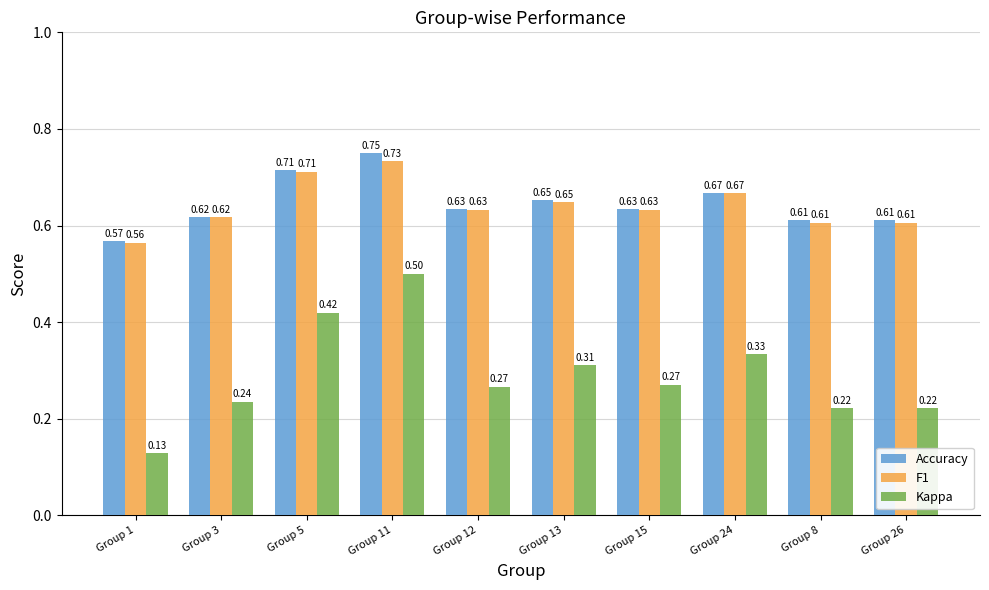

True or false: Accuracy has a value of 1.1 at Group 5.

False